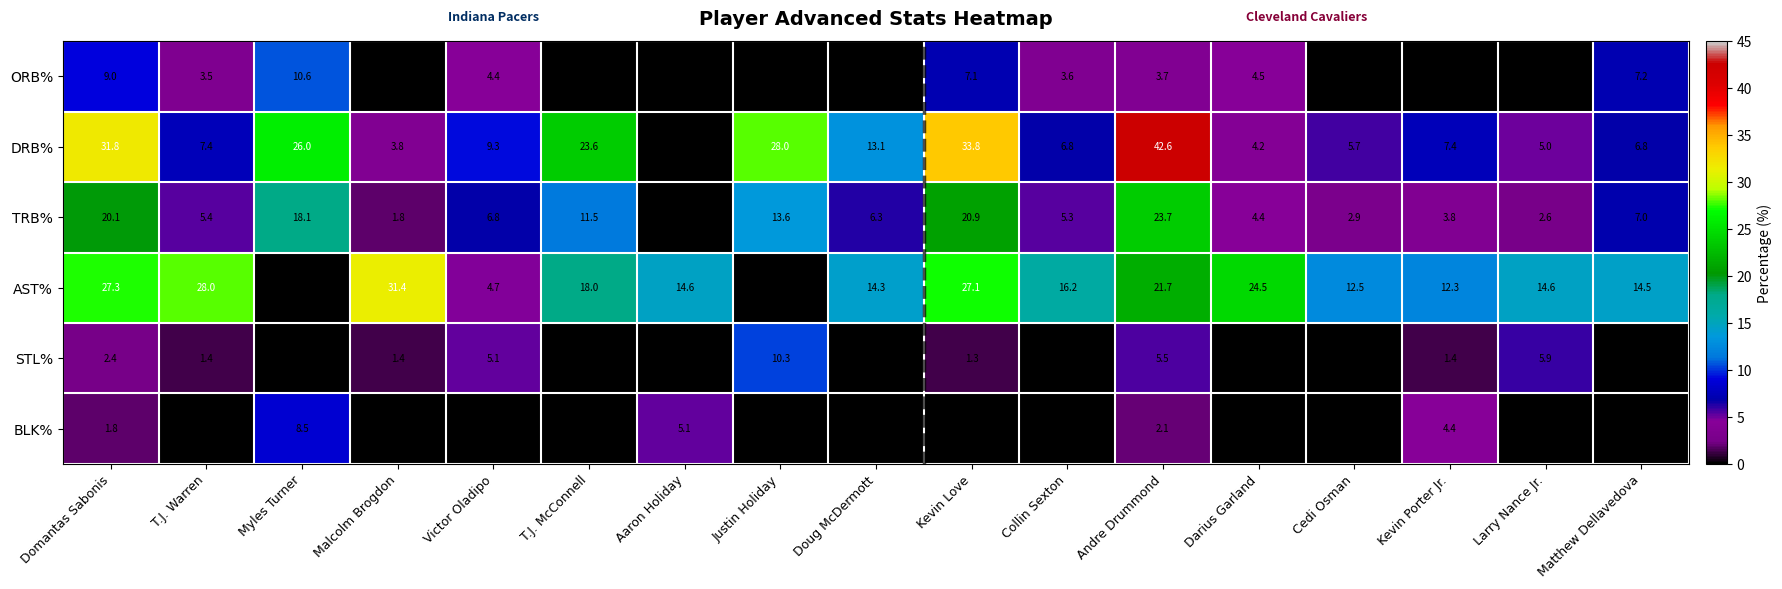

What is the difference between the highest and lowest values at Andre Drummond?

40.5